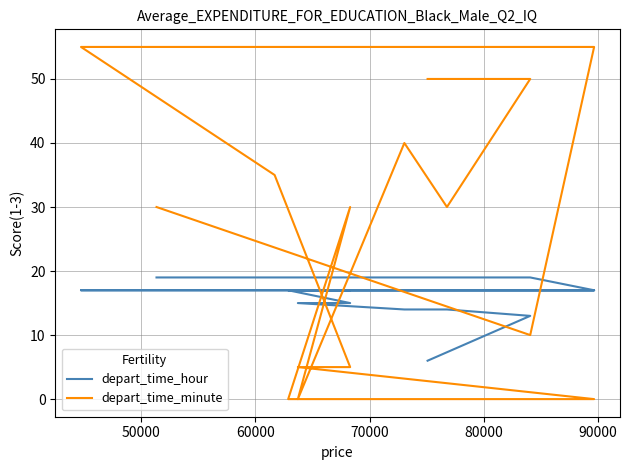

Does the chart have visible grid lines?

Yes